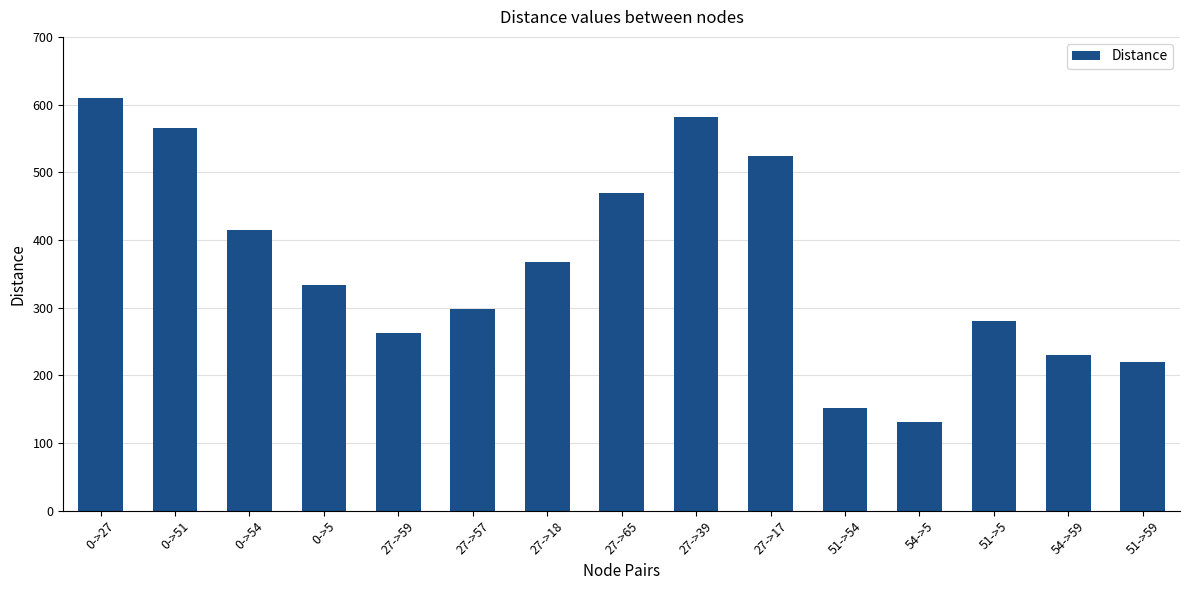

The value at 54->59 is 387. True or false?

False